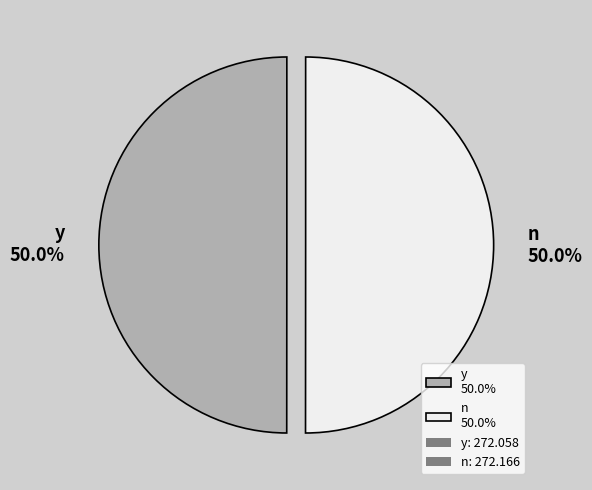

Do y and n together represent more than half of the pie?

Yes